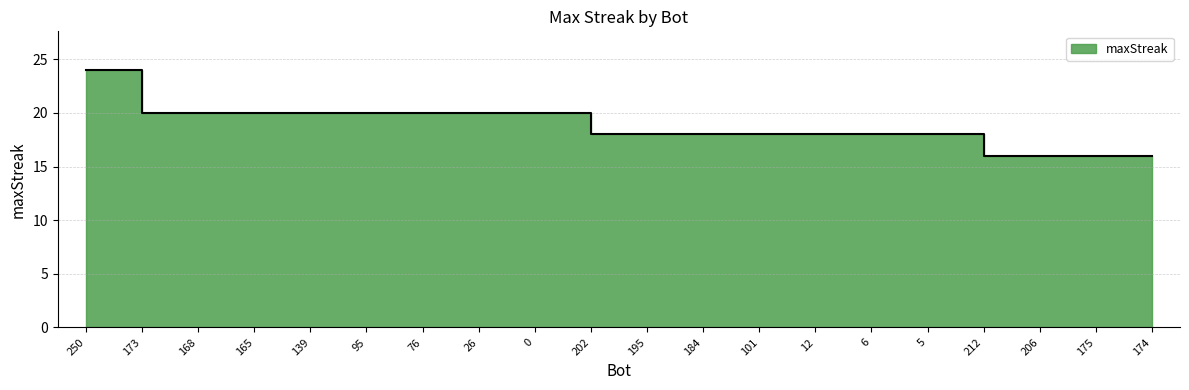

True or false: the data shows 18 at 195.

True